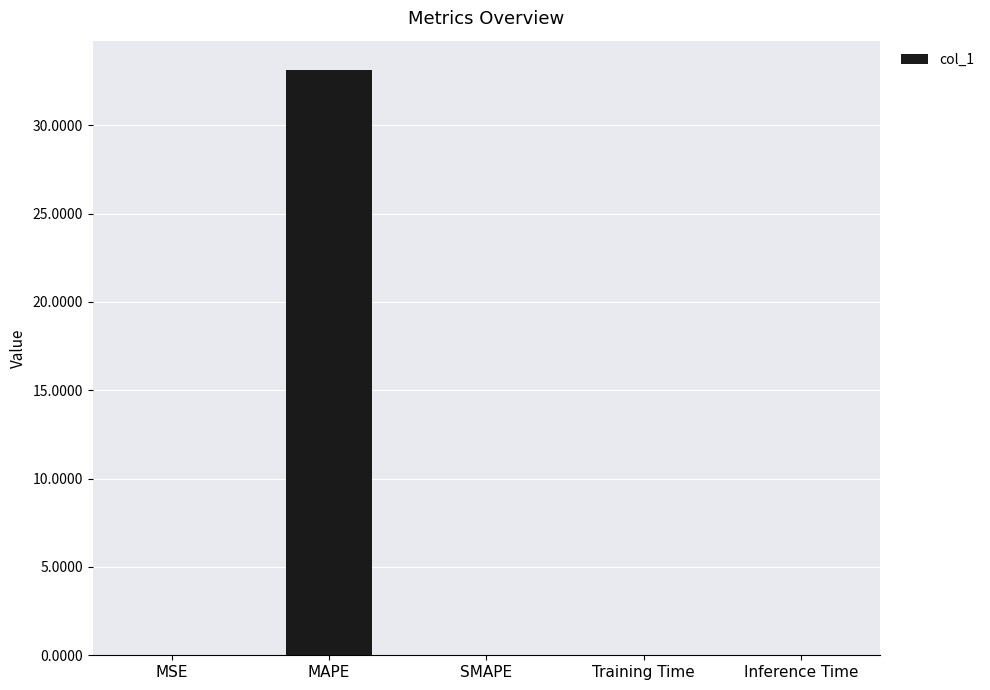

Which category has the highest value across all series?

MAPE